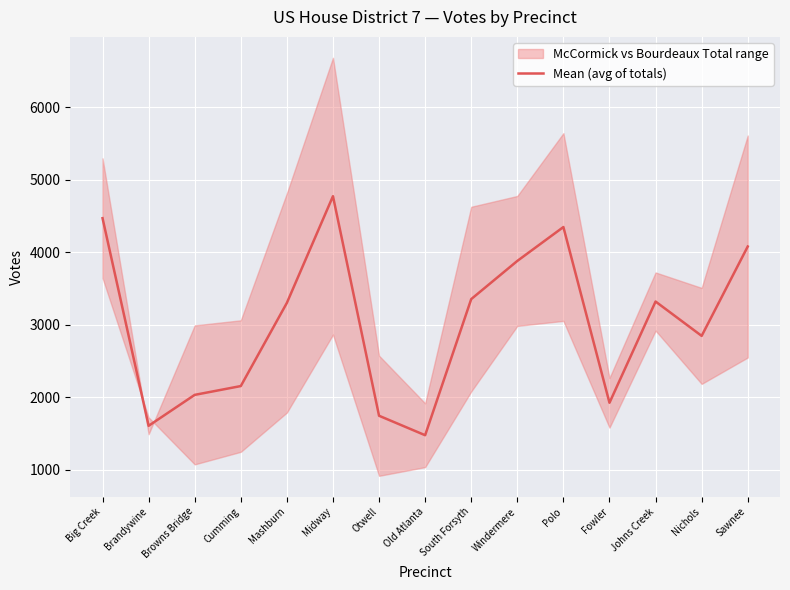

At which category does the chart reach its minimum across all series?

Old Atlanta